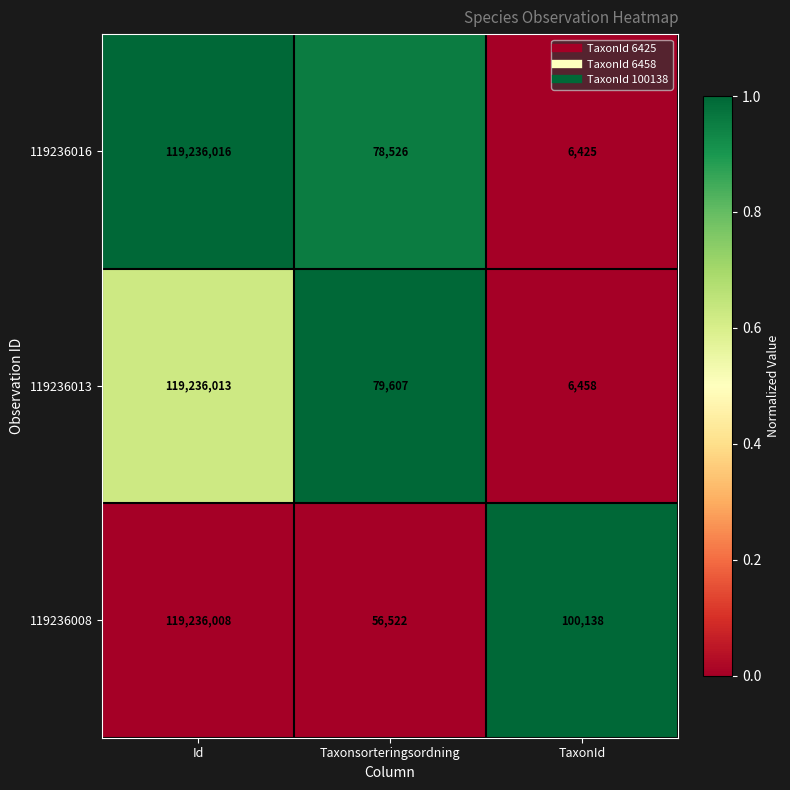

Between Id and TaxonId, which series saw the biggest shift?

119236016